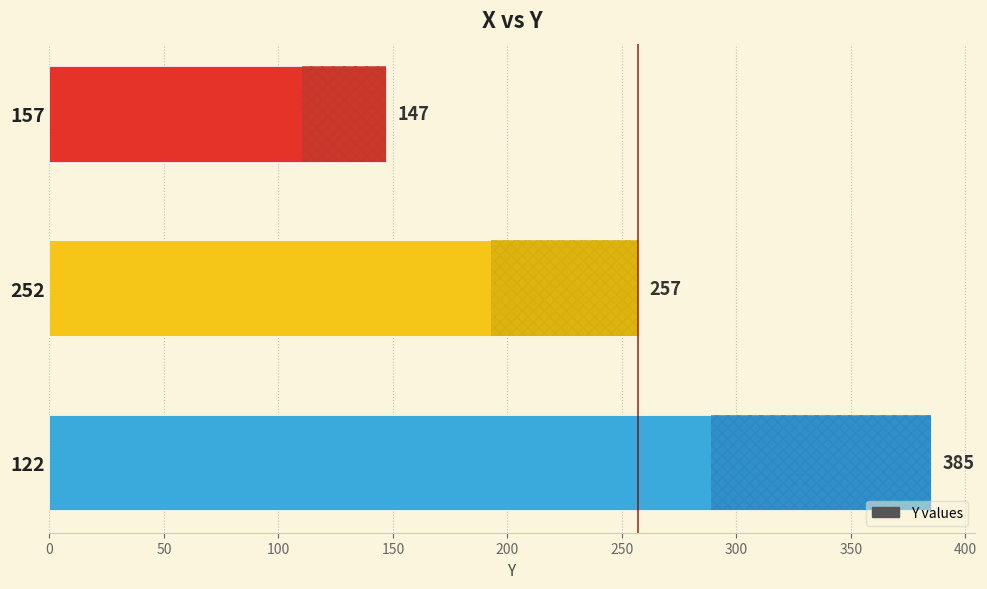

What is the label of the 1st bar from the bottom?

122